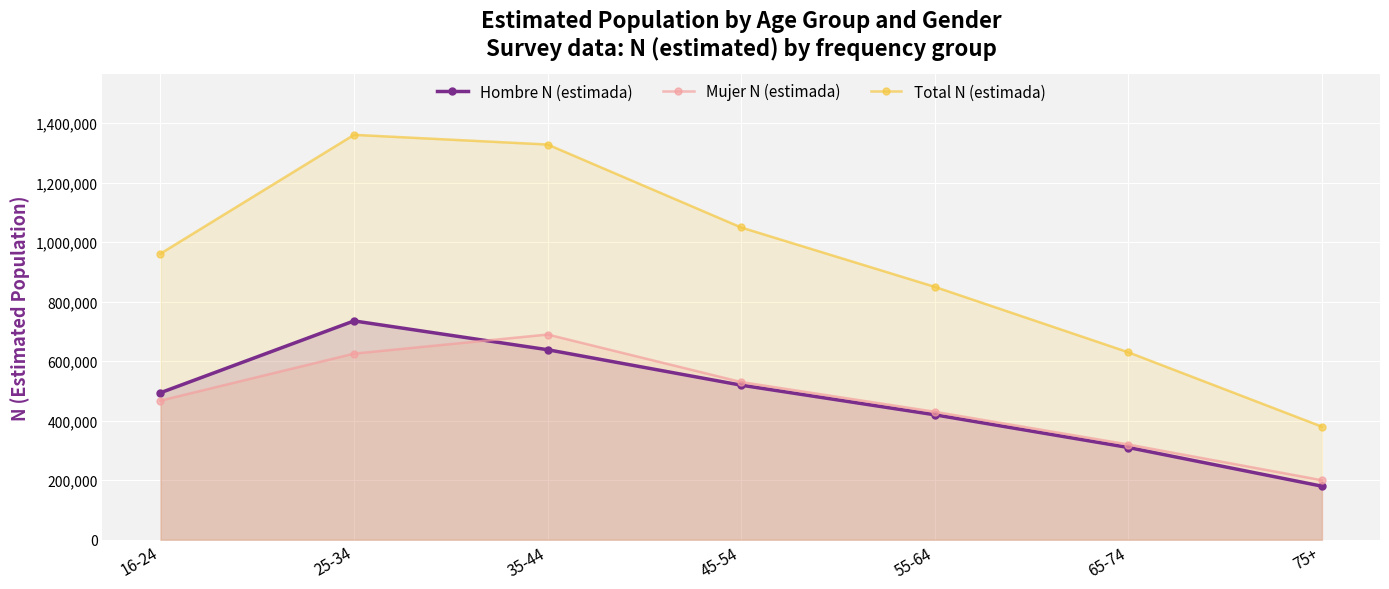

How many lines are shown in the chart?

3